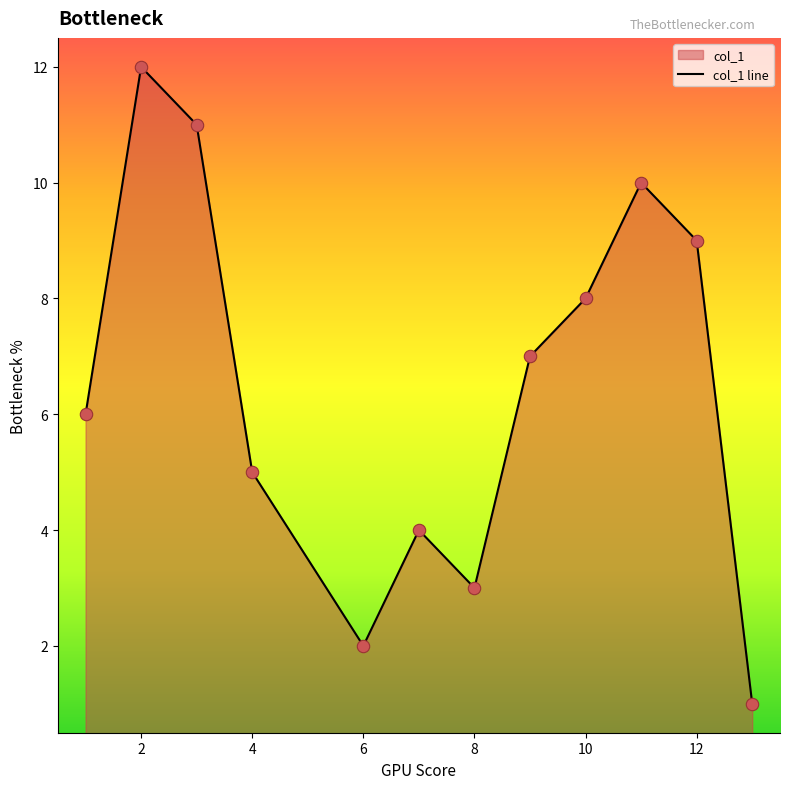

True or false: the data shows 4 at 12.

False